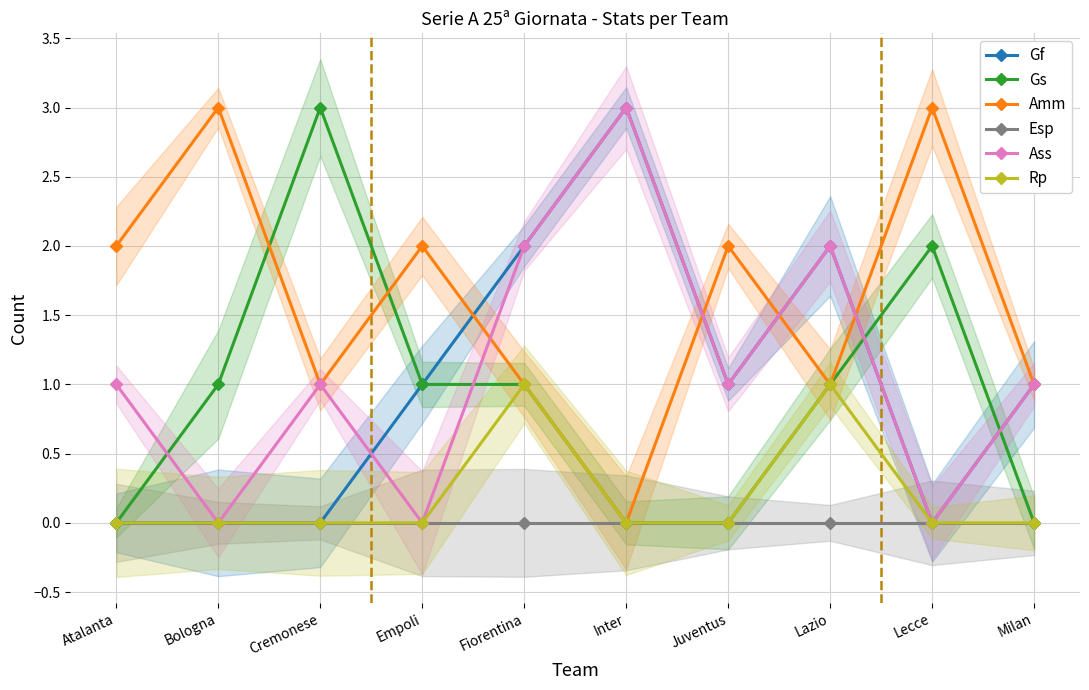

Is it true that Gs equals 0 at Bologna?

False